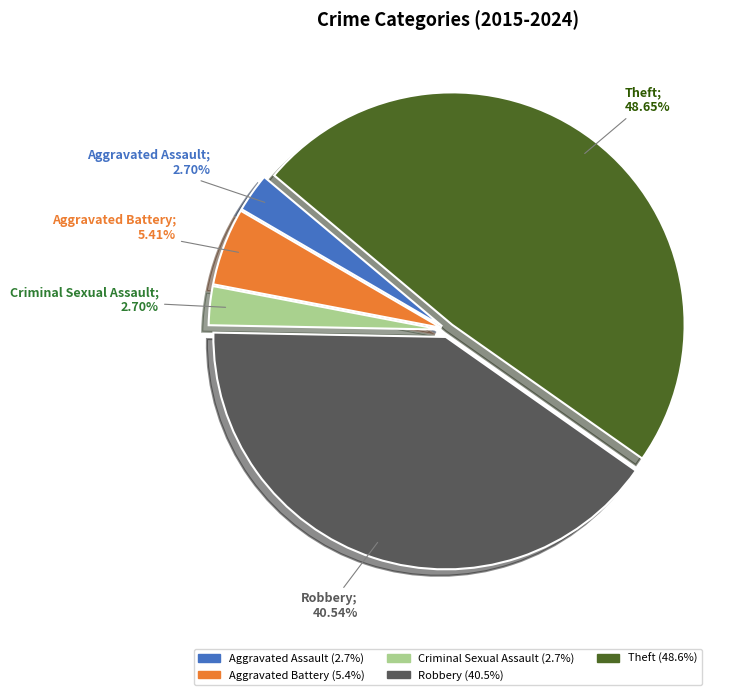

To the nearest percent, what percentage of the pie is Aggravated Battery?

5%